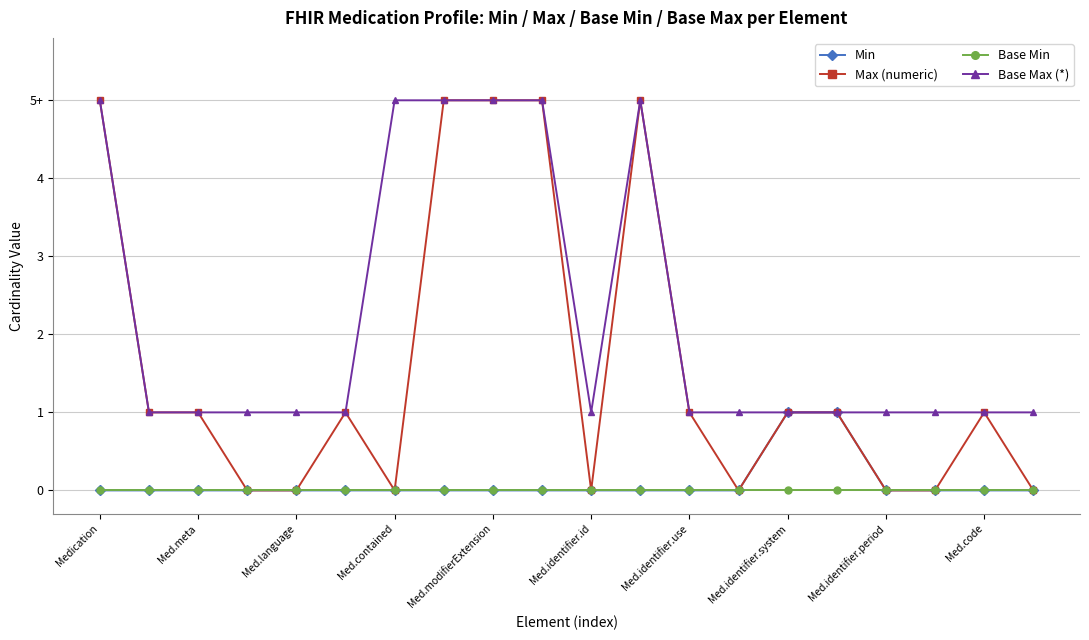

What are all the series names shown in the legend?

Min, Max (numeric), Base Min, Base Max (*)